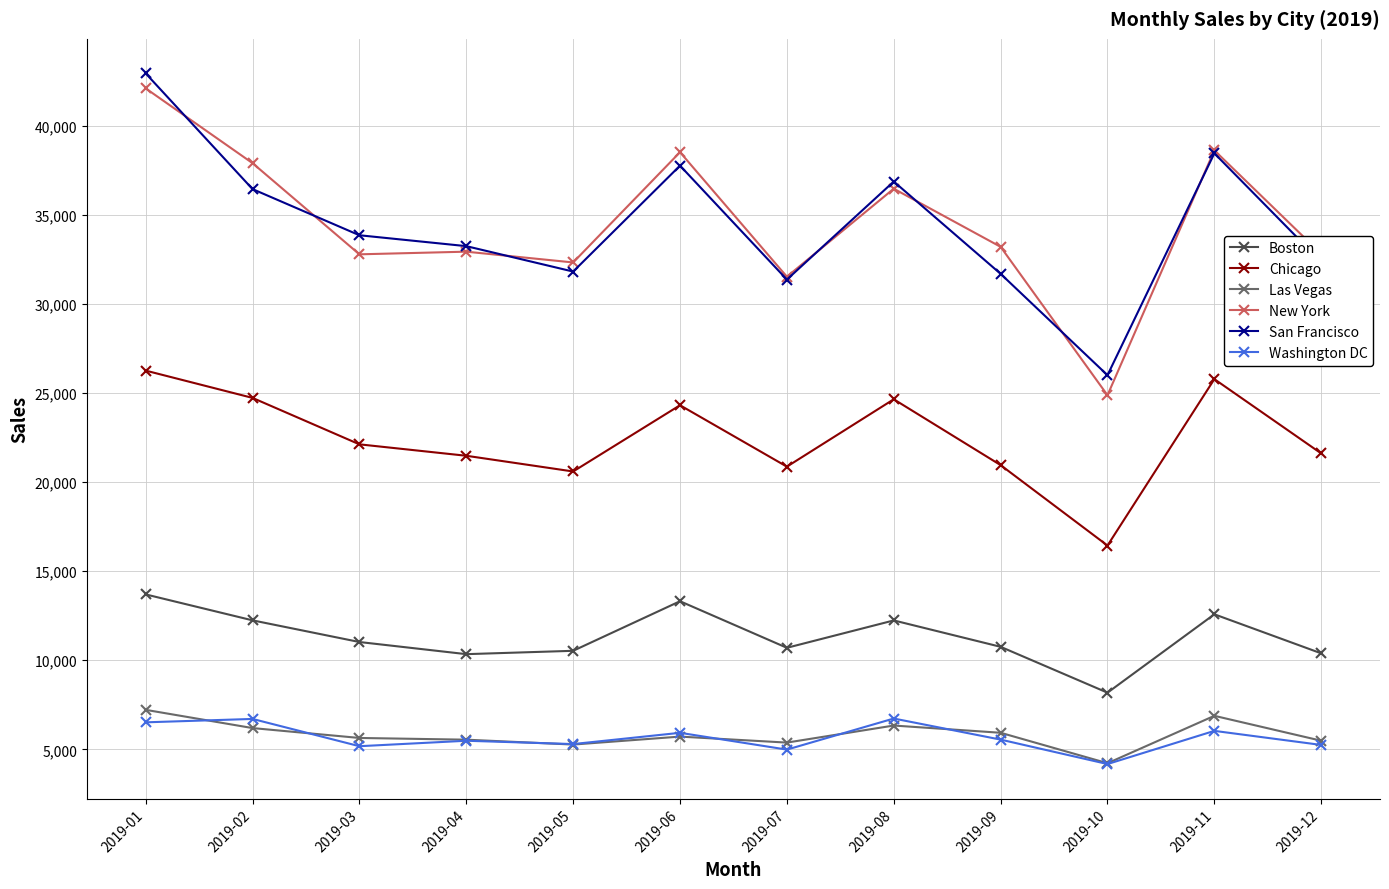

Which category has the highest value across all series?

2019-01